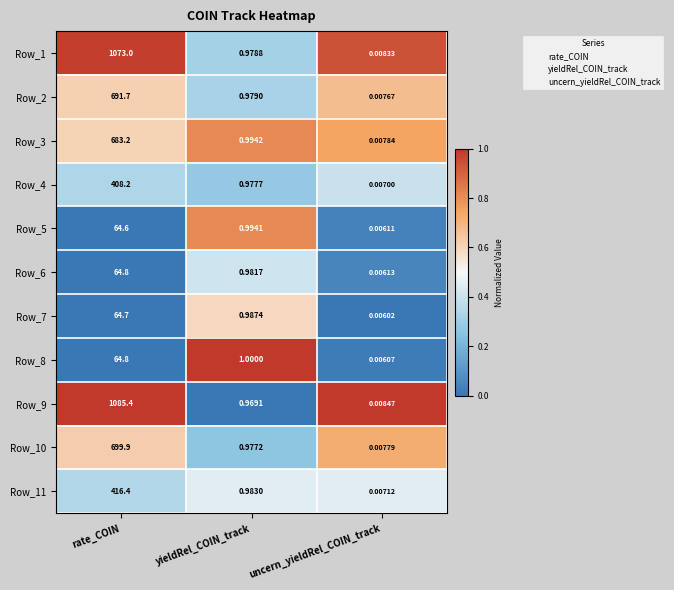

Which category has the lowest value in the Row_3 series?

uncern_yieldRel_COIN_track